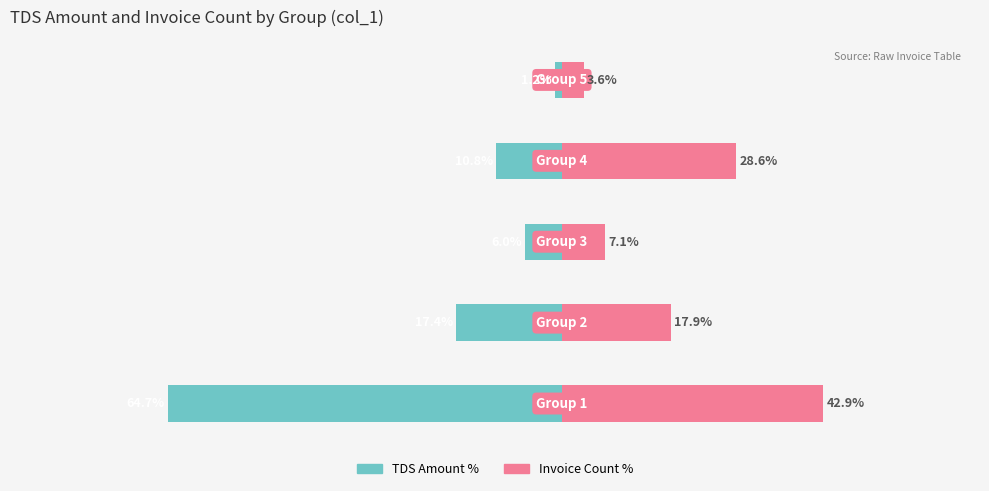

Reading left to right, transcribe all the data shown in this chart.

TDS Amount %: -64.7	-17.4	-6.0	-10.8	-1.2
Invoice Count %: 42.9	17.9	7.1	28.6	3.6